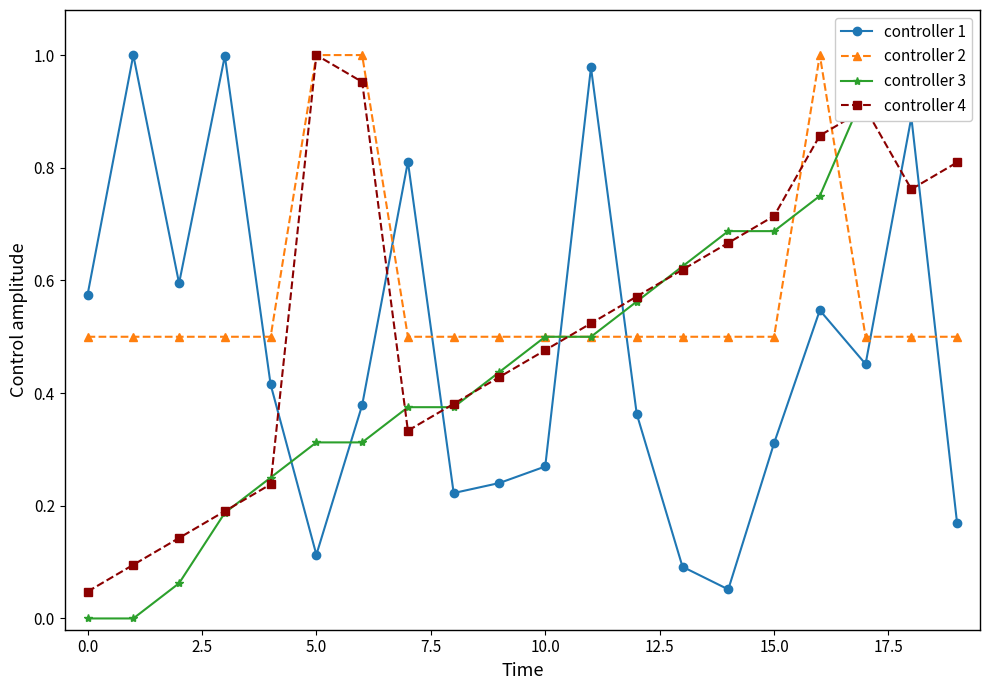

In controller 4, how many points are higher than both neighbors (excluding endpoints)?

2